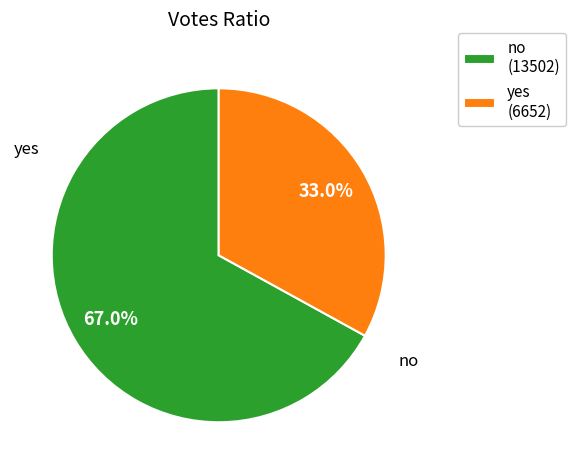

Between yes (6652) and no (13502), which is larger?

no (13502)